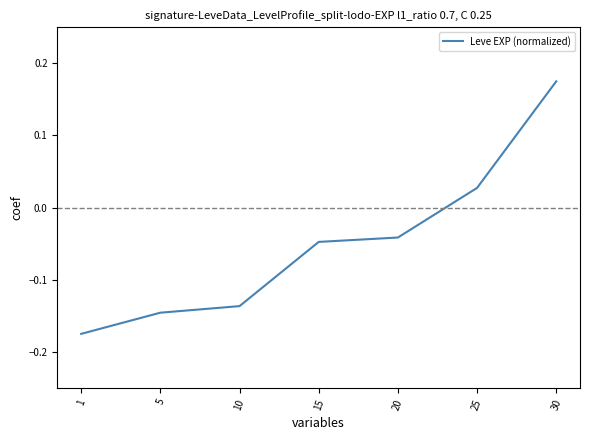

What is the change in value from 15 to 30?

+0.2